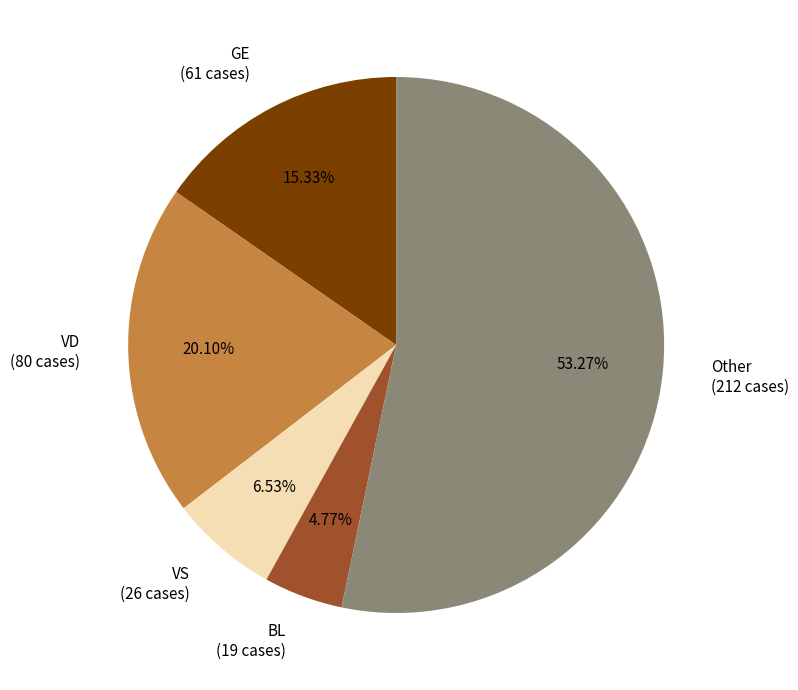

To the nearest percent, what is the average slice percentage?

20%